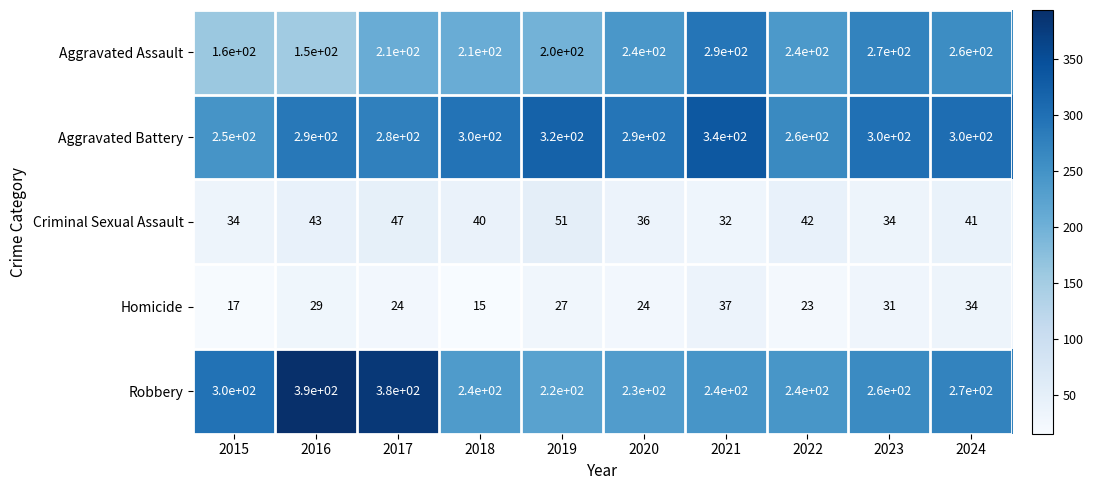

The Criminal Sexual Assault series shows 71 at 2022. True or false?

False